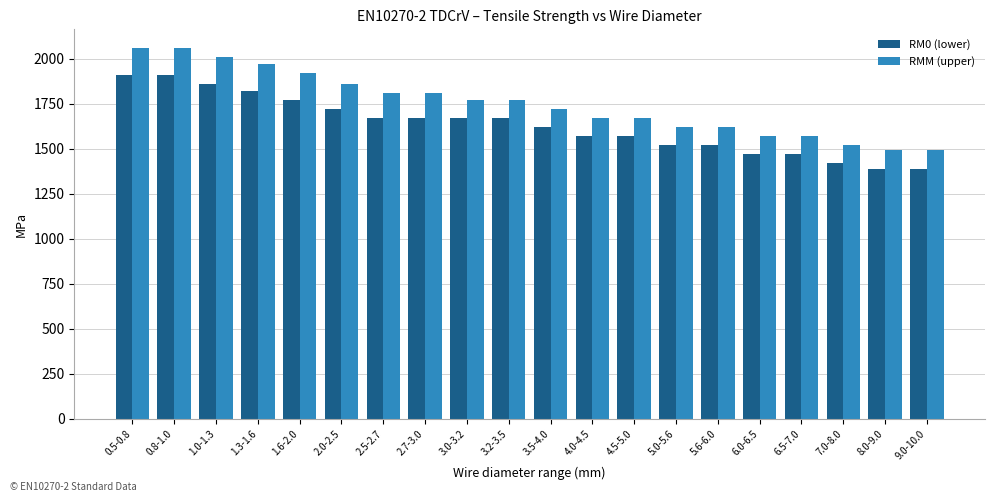

Which series has the largest total across all categories?

RMM (upper)